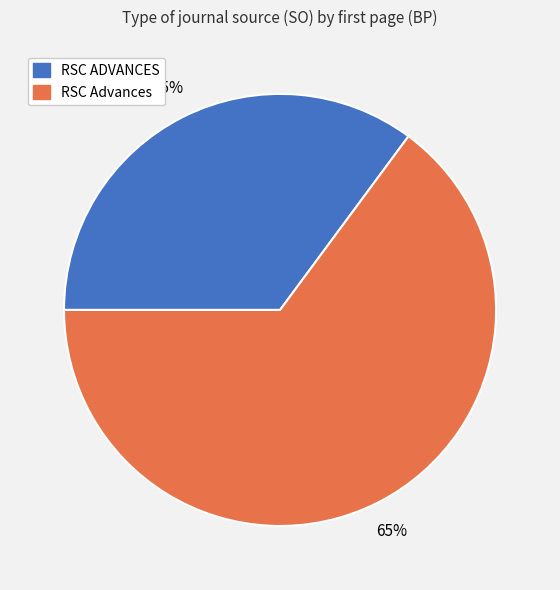

Rank the categories by value from highest to lowest.

RSC Advances, RSC ADVANCES